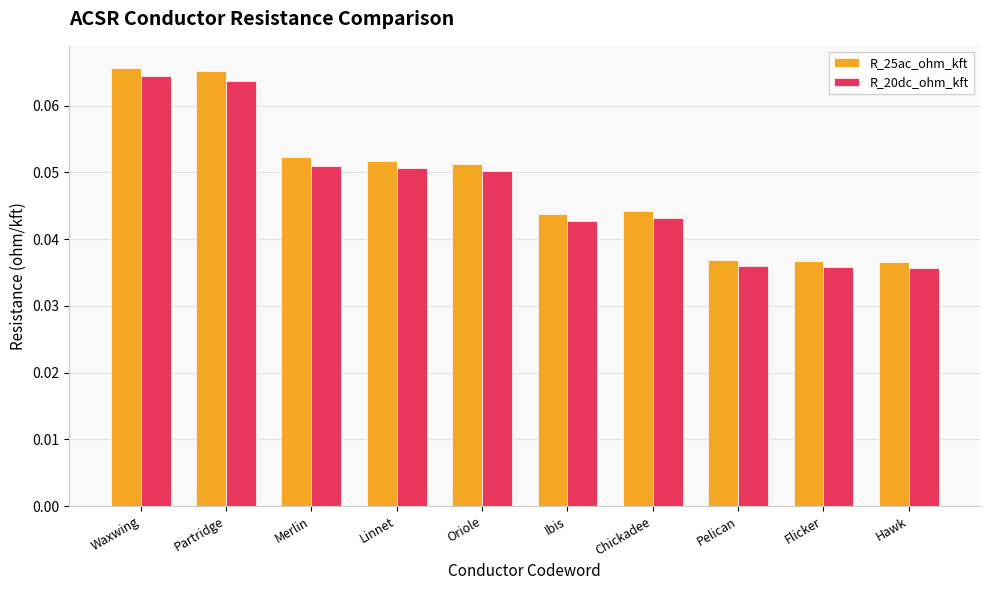

Count the R_20dc_ohm_kft values in the range 0 to 1.

10